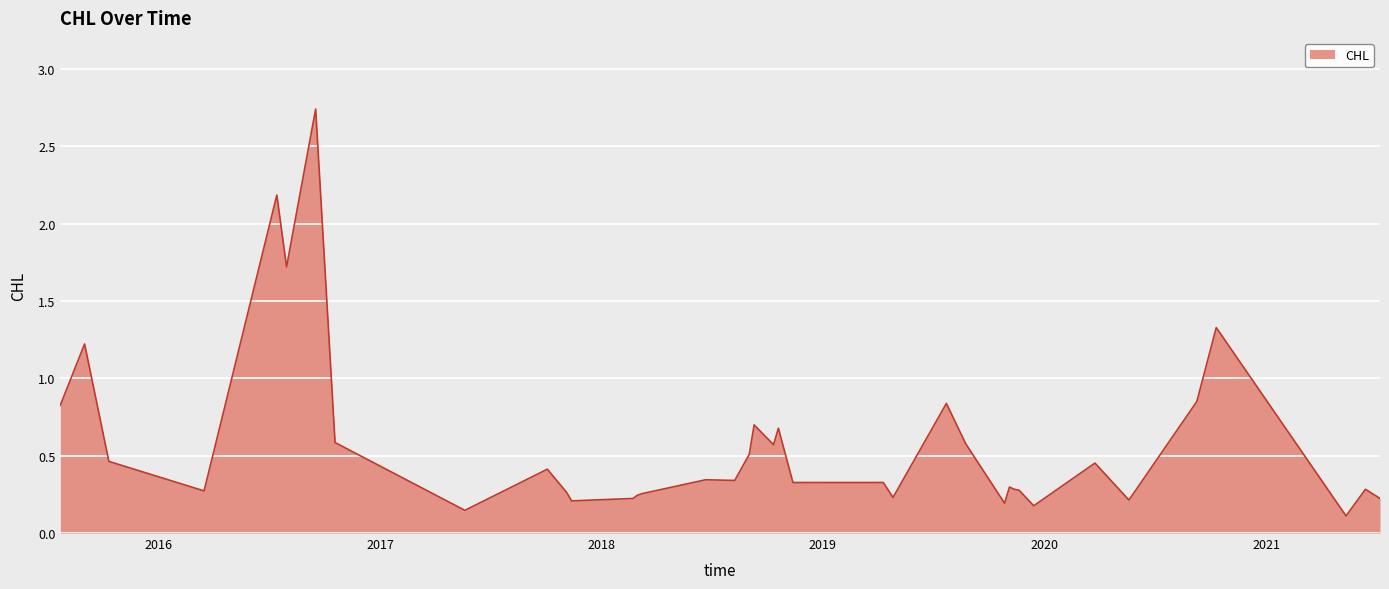

What is the difference between the maximum and minimum values?

2.6